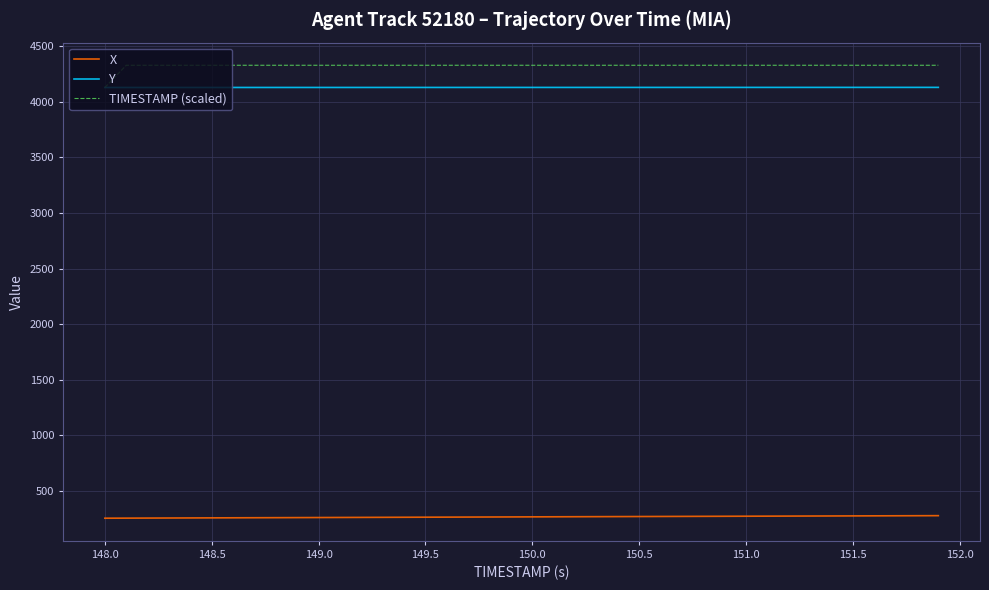

Rank the series by their maximum value, from highest to lowest.

TIMESTAMP (scaled), Y, X